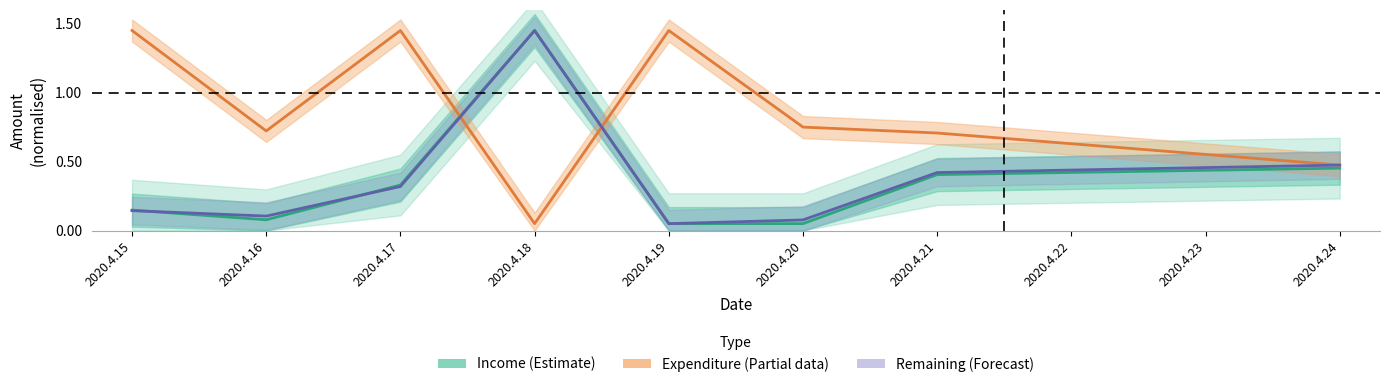

What is the maximum value shown in the chart?

1.4